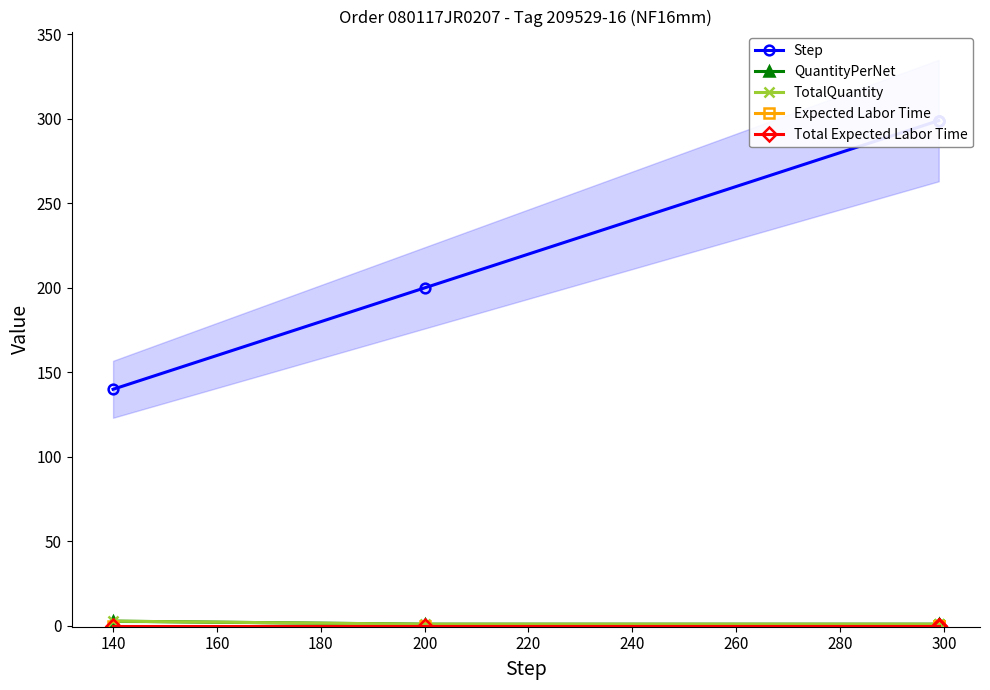

What are all the series names shown in the legend?

Step, QuantityPerNet, TotalQuantity, Expected Labor Time, Total Expected Labor Time